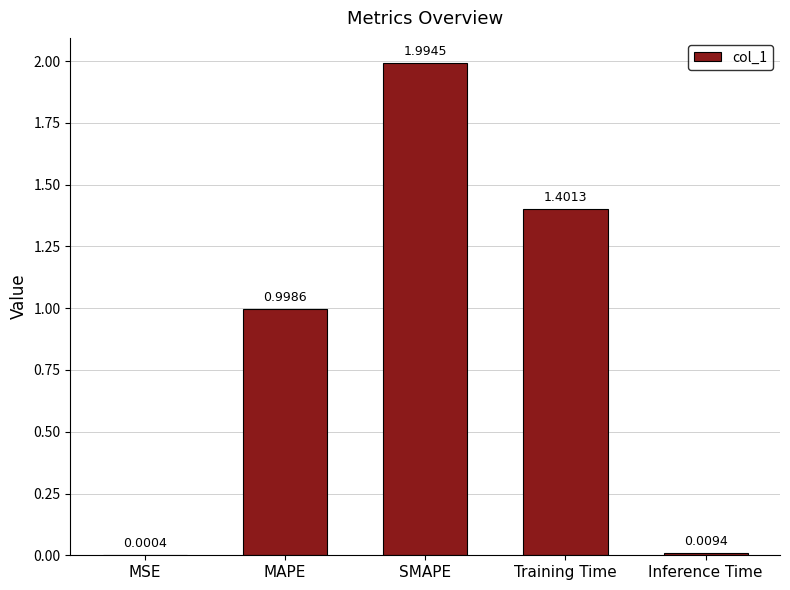

At which category does the chart reach its peak across all series?

SMAPE